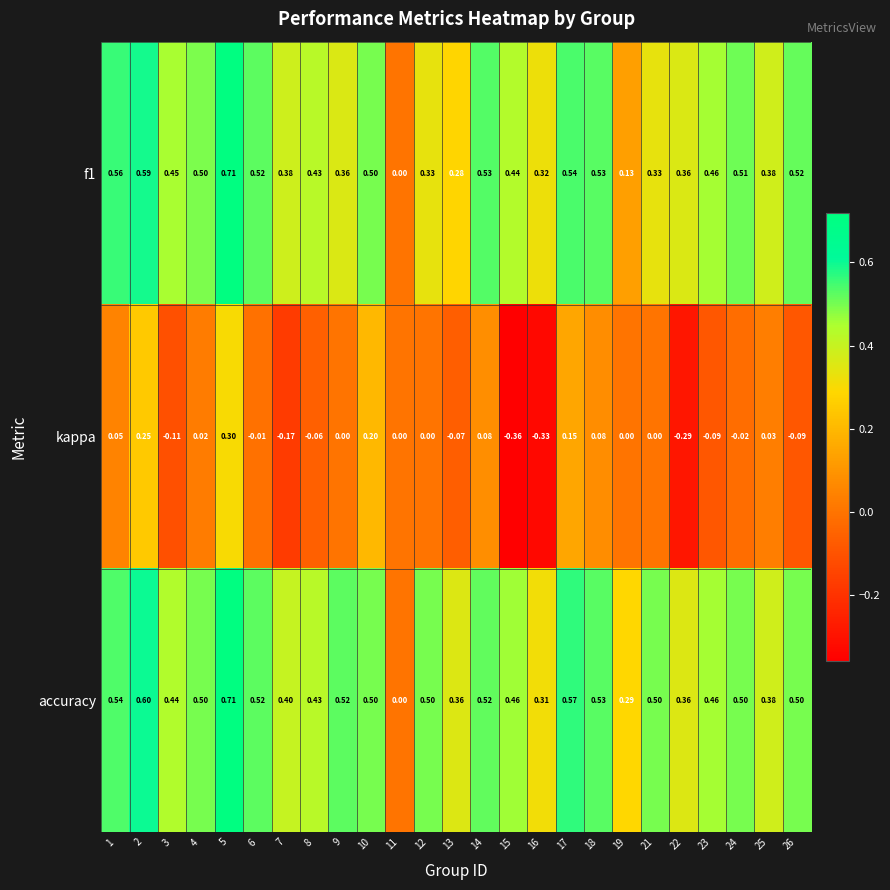

Is the value of f1 at 14 greater than the value of kappa at 24?

Yes